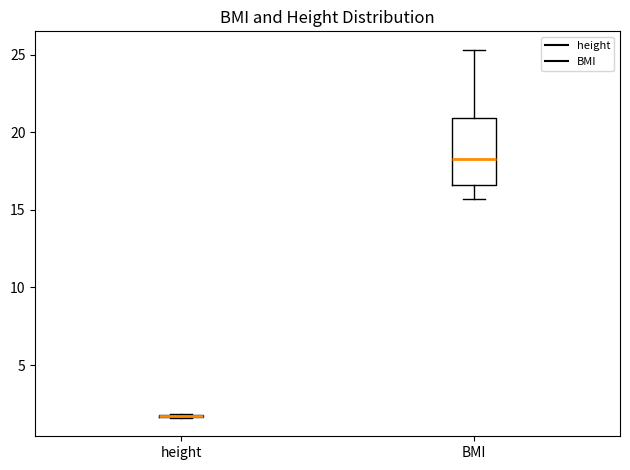

Reading left to right, read every box against the y-axis: the position of its median line, the range the box covers, and the ends of its whiskers. The values are not printed on the chart, so give them approximately, as read against the axis.

height: box collapsed to a line at 1.5, whiskers 1.5 to 2.0
BMI: median 18.5, box 16.5 to 21.0, whiskers 15.5 to 25.5